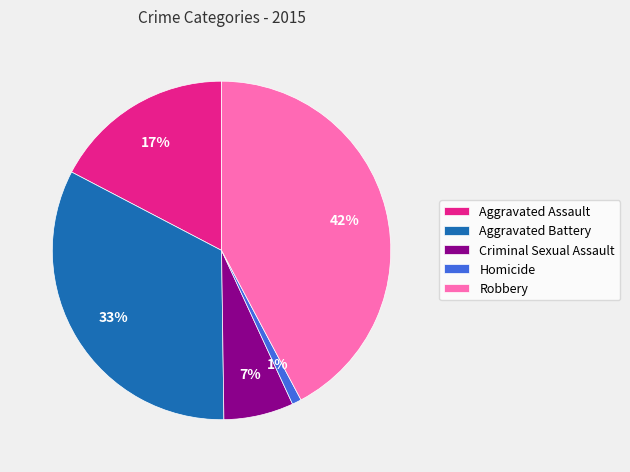

To the nearest percent, what is the average slice percentage?

20%